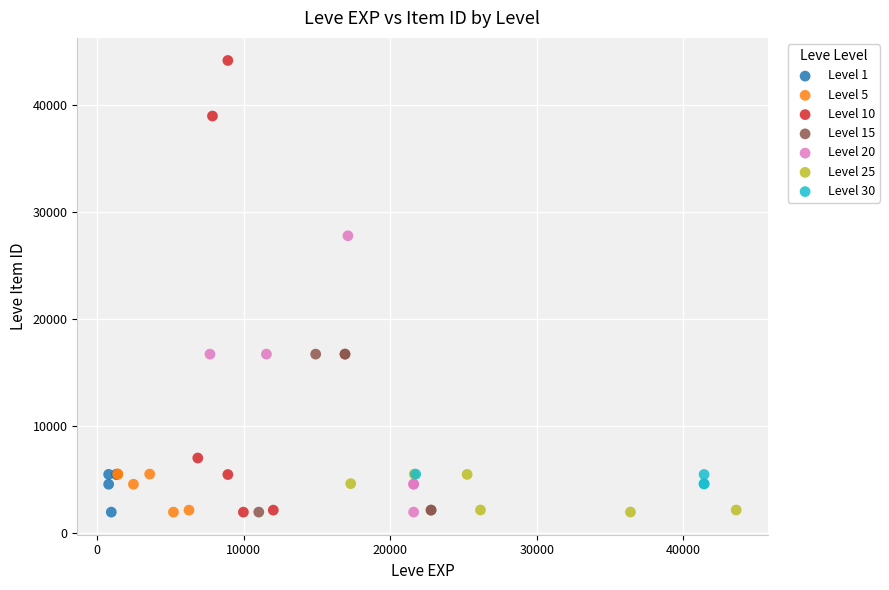

What are all the series names shown in the legend?

Level 1, Level 5, Level 10, Level 15, Level 20, Level 25, Level 30